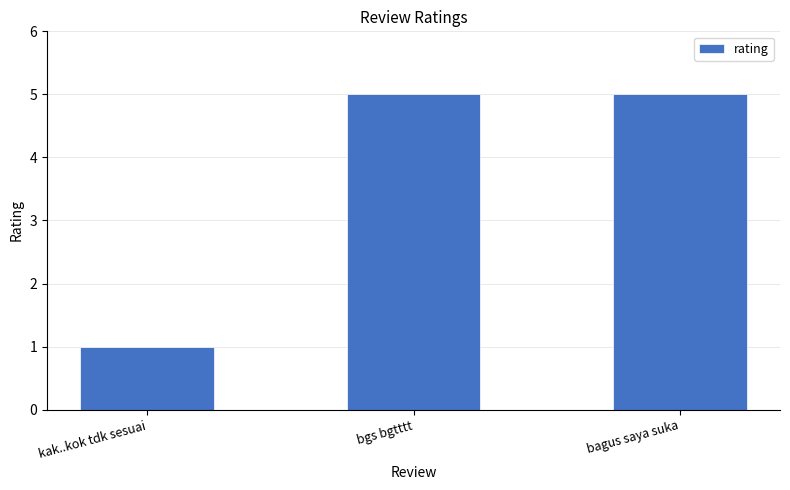

What is the difference between the values at bagus saya suka and kak..kok tdk sesuai?

4